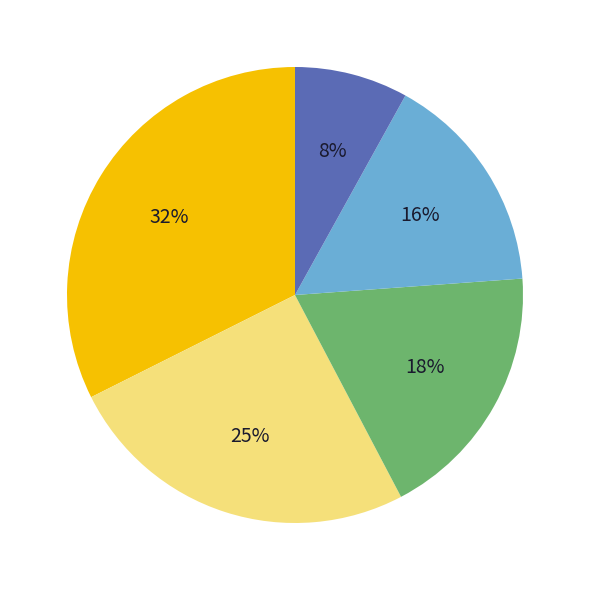

To the nearest percent, what is the difference between the largest and smallest slice percentages?

24%